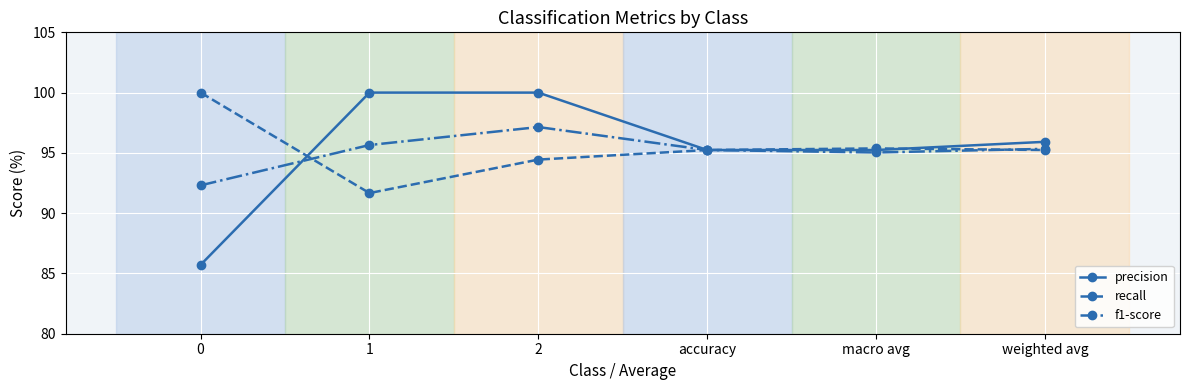

At which category is the sum across all series the highest?

2